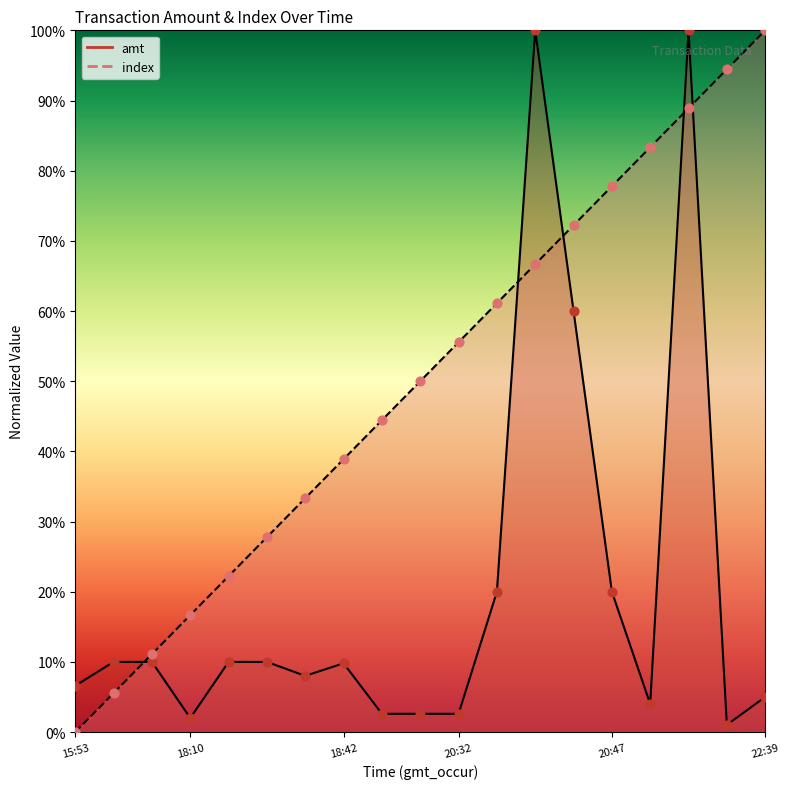

Is the value of index at 18:10 greater than the value of amt at 22:39?

Yes